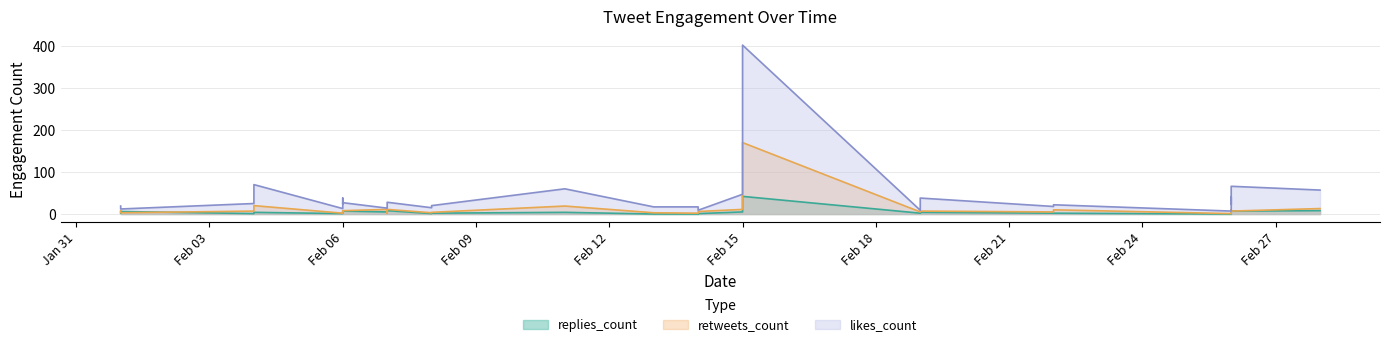

How many lines are shown in the chart?

3